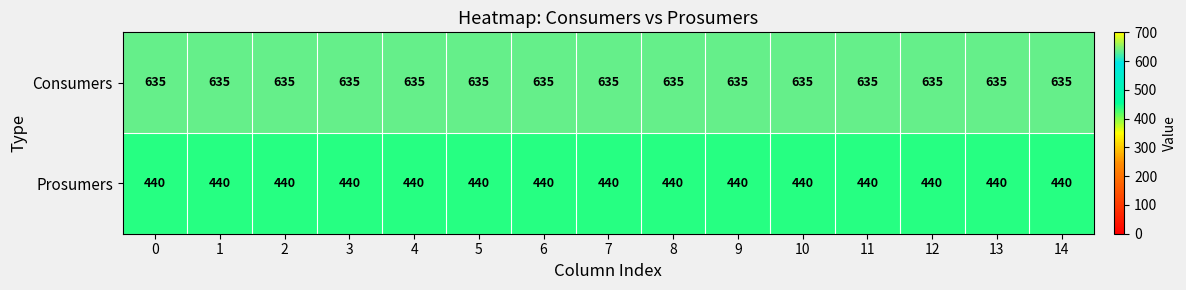

List the series in order of their peak value, highest first.

Consumers, Prosumers